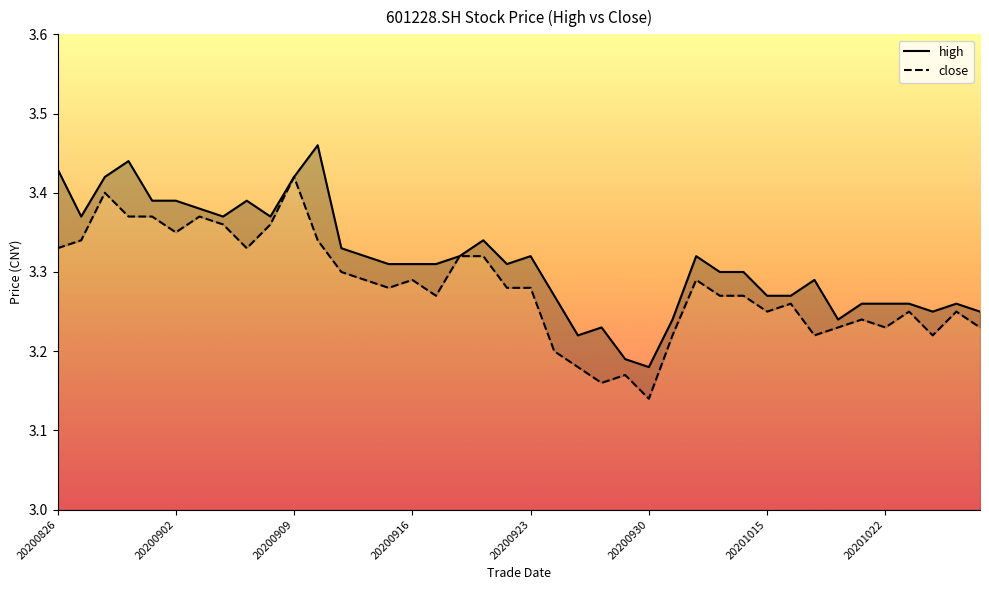

At which category does the chart reach its peak across all series?

11